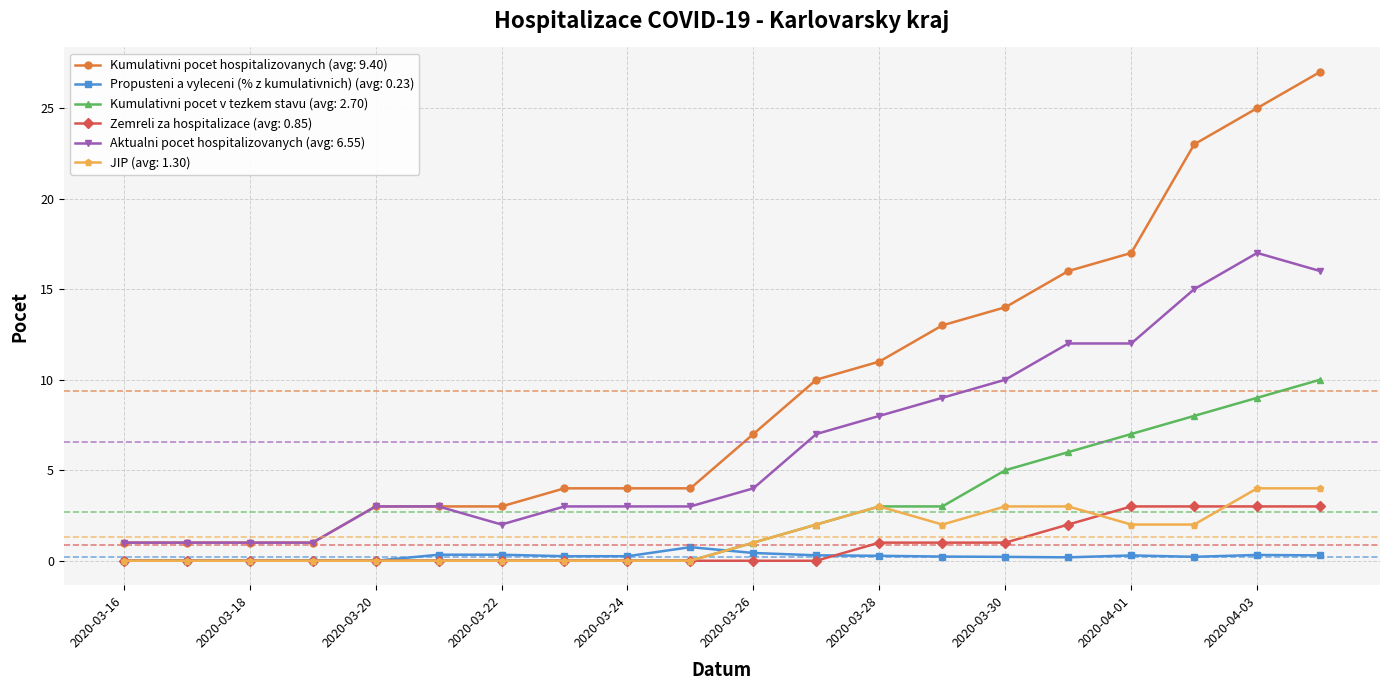

True or false: Propusteni a vyleceni (% z kumulativnich) (avg: 0.23) has more than 1 interior local peaks.

True